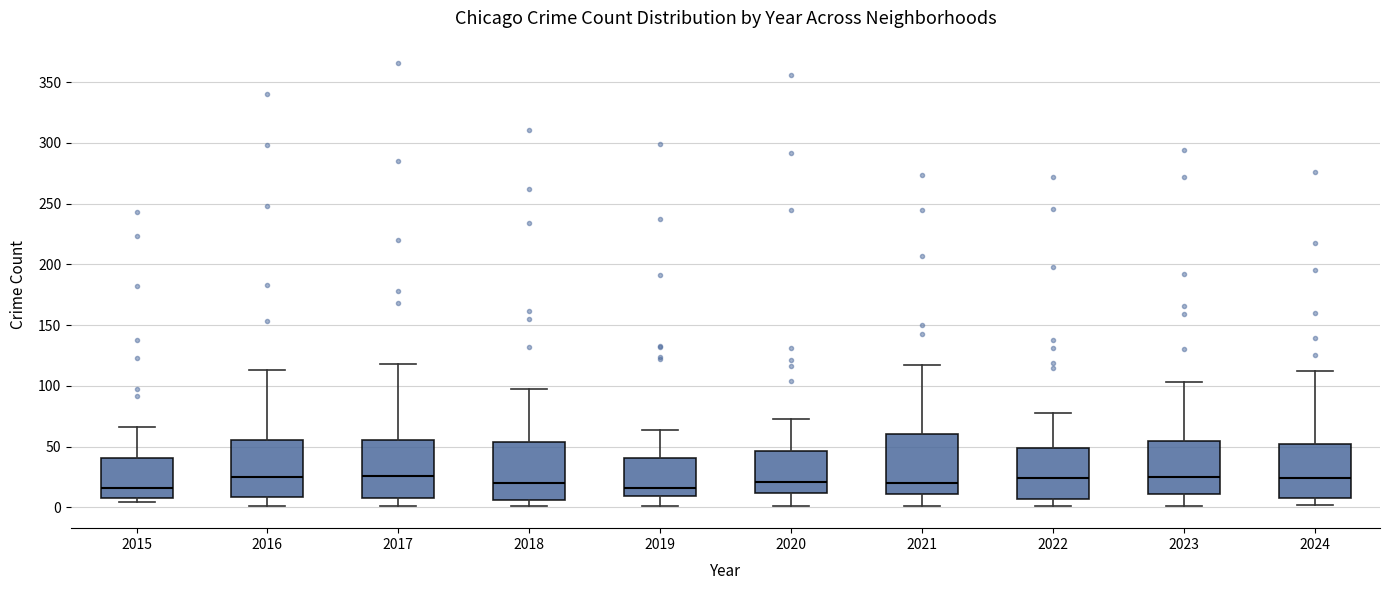

Reading left to right, read every box against the y-axis: the position of its median line, the range the box covers, and the ends of its whiskers. The values are not printed on the chart, so give them approximately, as read against the axis.

2015: median 15, box 5 to 40, whiskers 5 (just below the box's lower edge) to 65
2016: median 25, box 10 to 55, whiskers 0 to 115
2017: median 25, box 10 to 55, whiskers 0 to 120
2018: median 20, box 5 to 55, whiskers 0 to 95
2019: median 15, box 10 to 40, whiskers 0 to 65
2020: median 20, box 10 to 45, whiskers 0 to 75
2021: median 20, box 10 to 60, whiskers 0 to 115
2022: median 25, box 5 to 50, whiskers 0 to 80
2023: median 25, box 10 to 55, whiskers 0 to 105
2024: median 25, box 10 to 50, whiskers 0 to 110